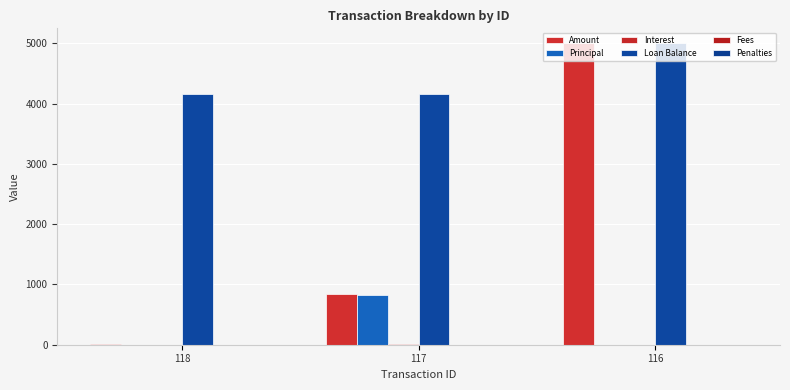

Are the bars grouped side by side (vs. stacked)?

Yes